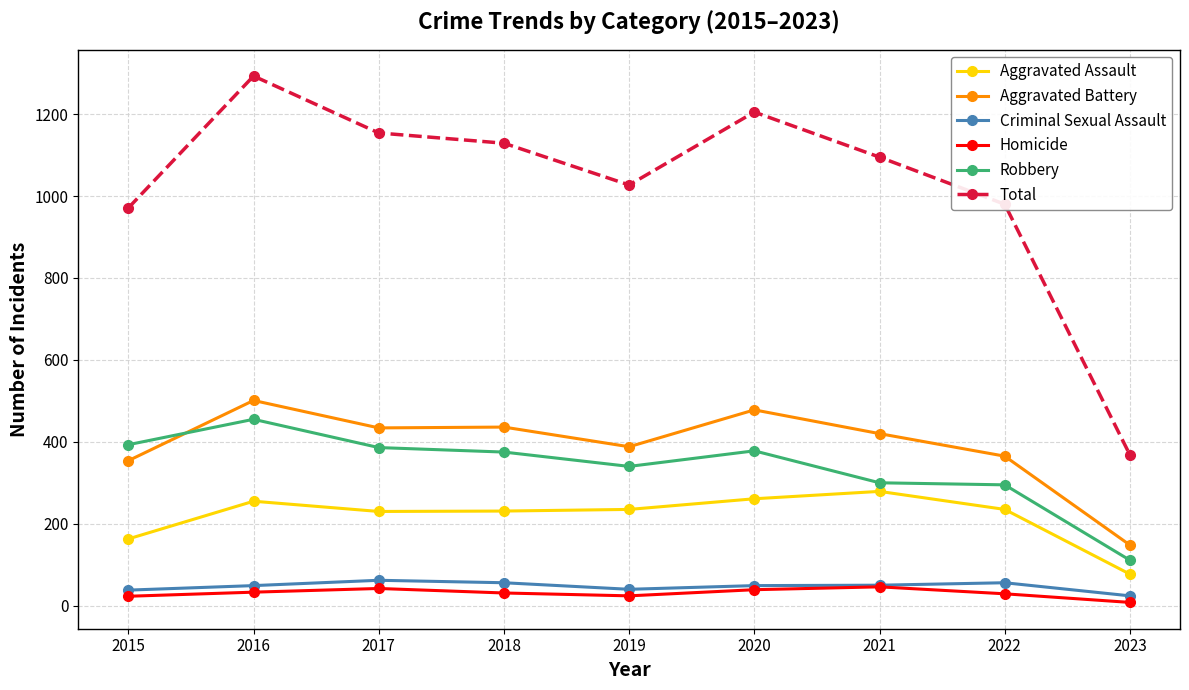

Between 2016 and 2017, which series saw the biggest shift?

Total